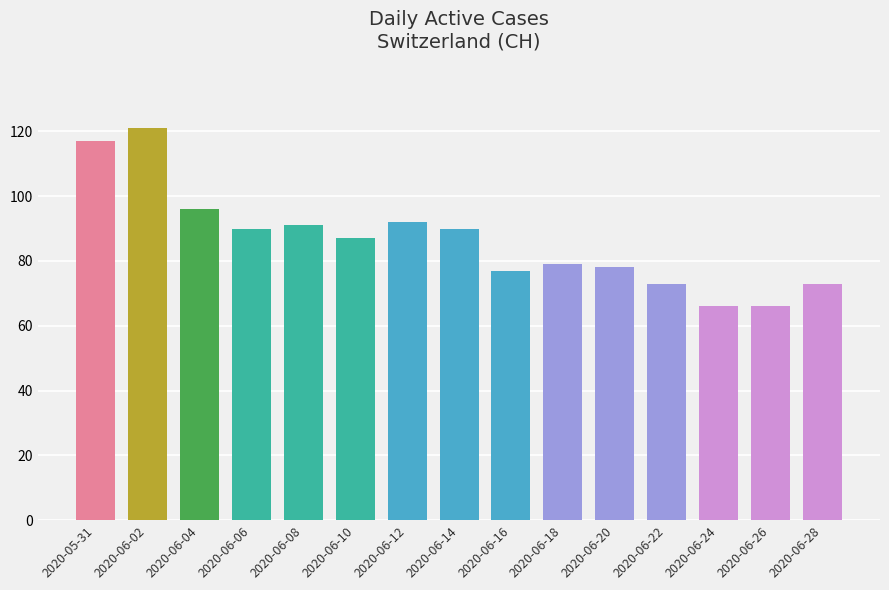

What is the maximum value shown in the chart?

121